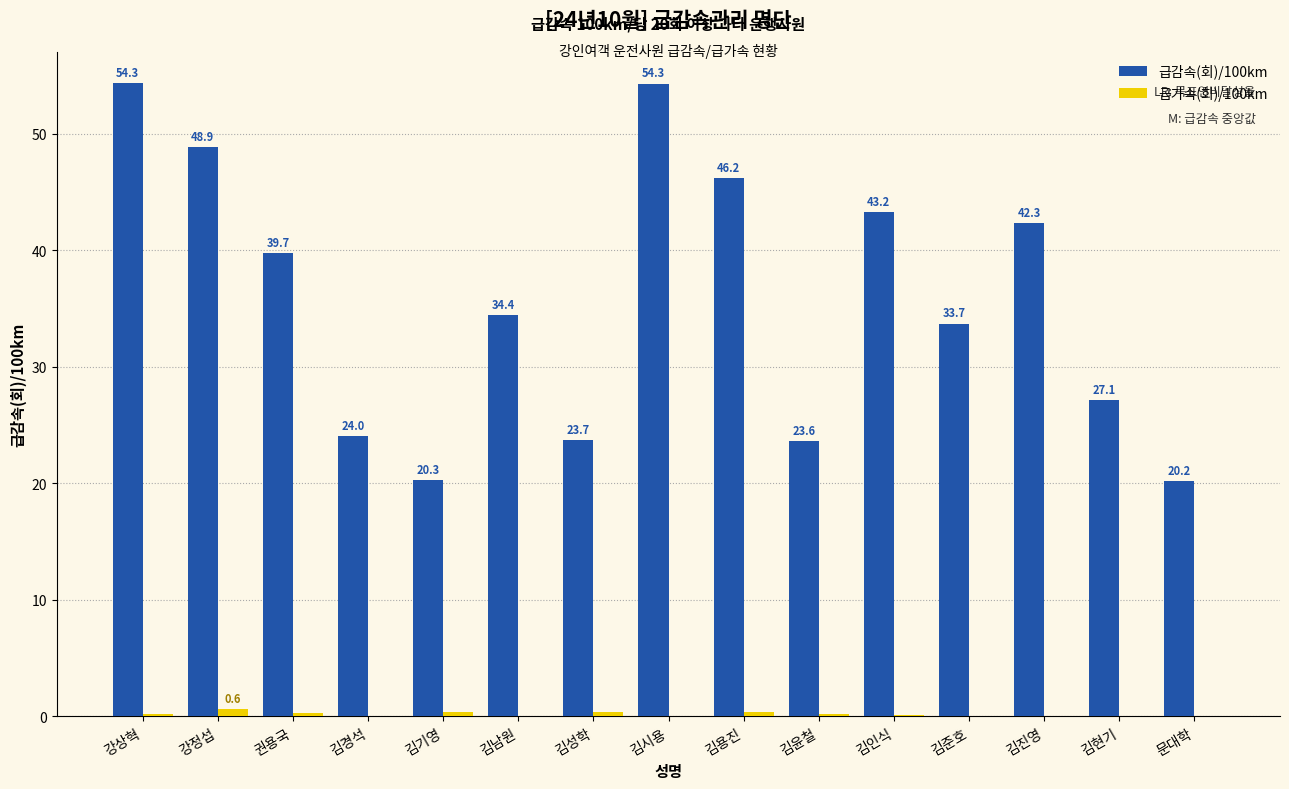

How many categories are shown in the chart?

15